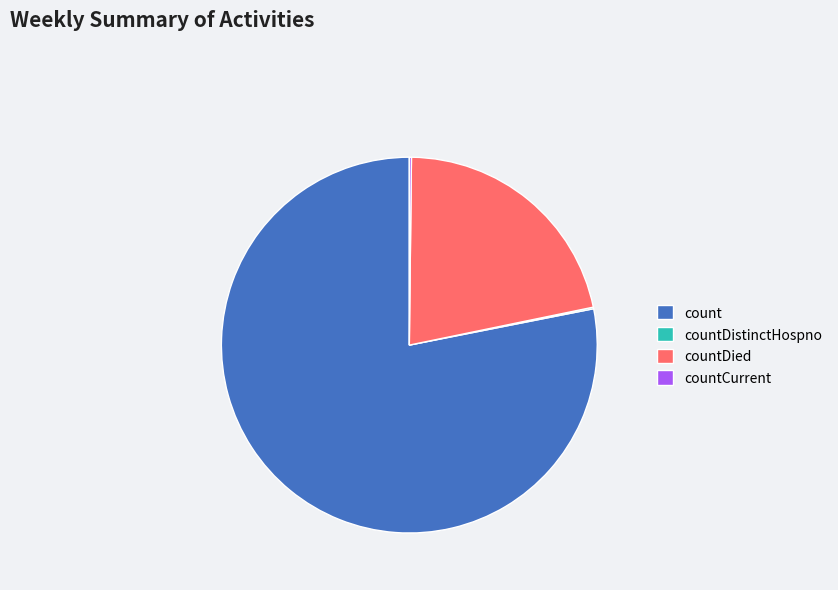

Is there a majority slice in this chart?

Yes